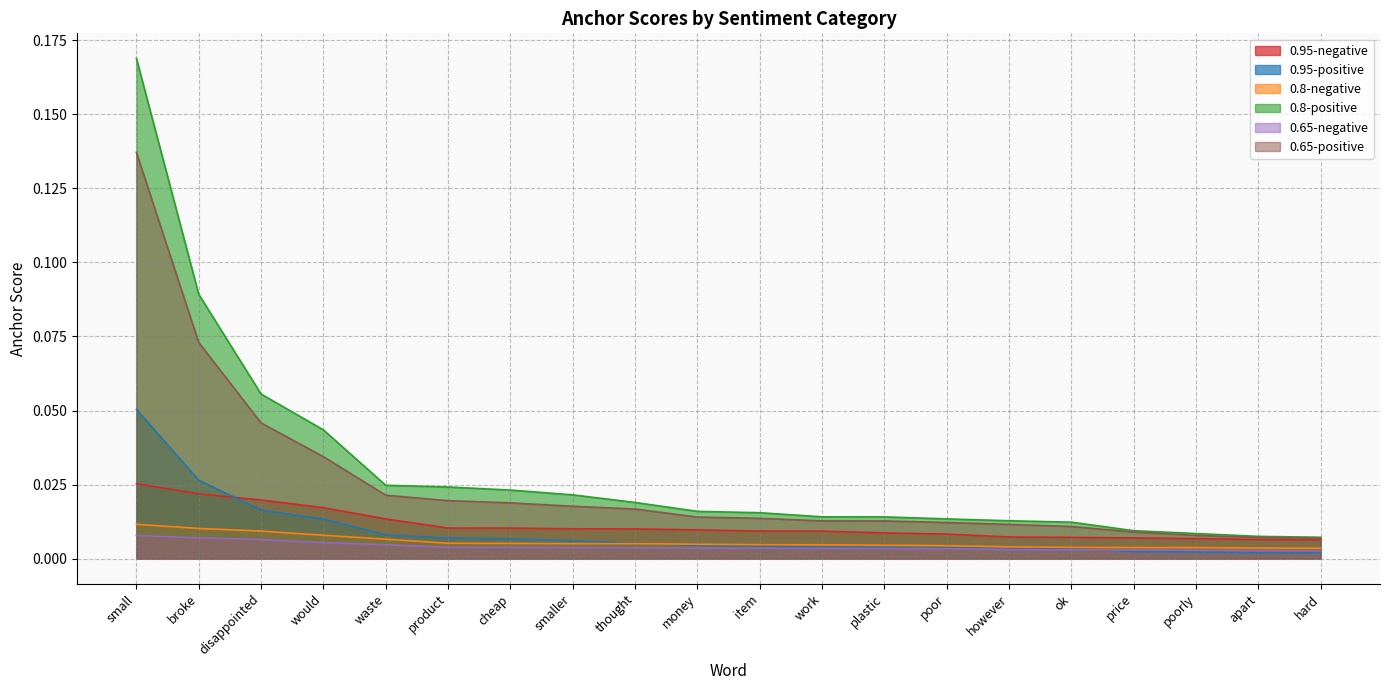

Which series has the largest range (max minus min)?

0.8-positive